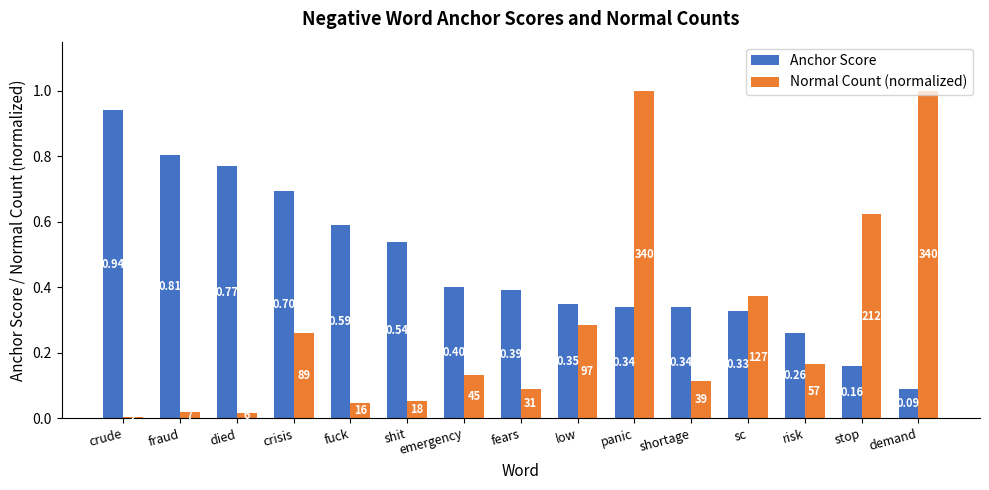

What is the greatest value displayed?

1.0